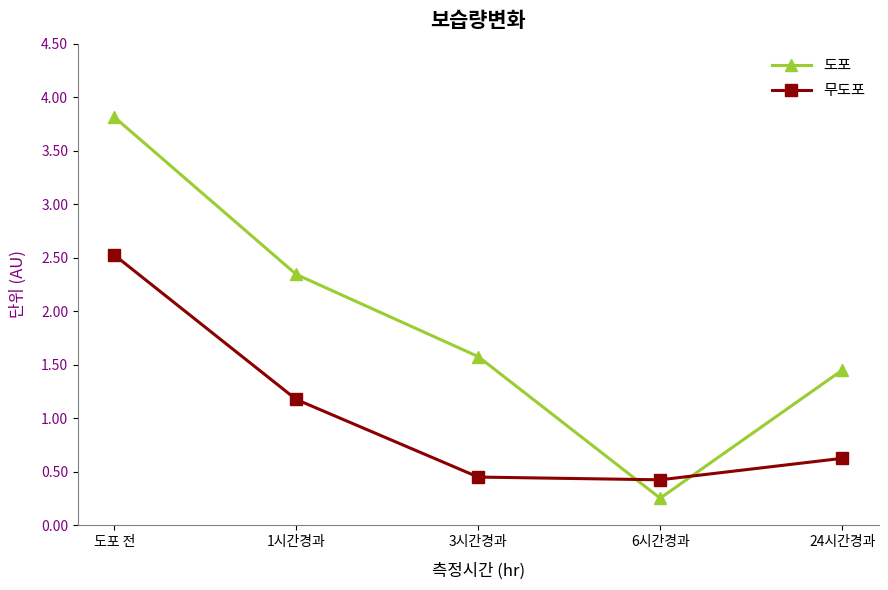

List the labels in order of 도포 value, largest first.

도포 전, 1시간경과, 3시간경과, 24시간경과, 6시간경과